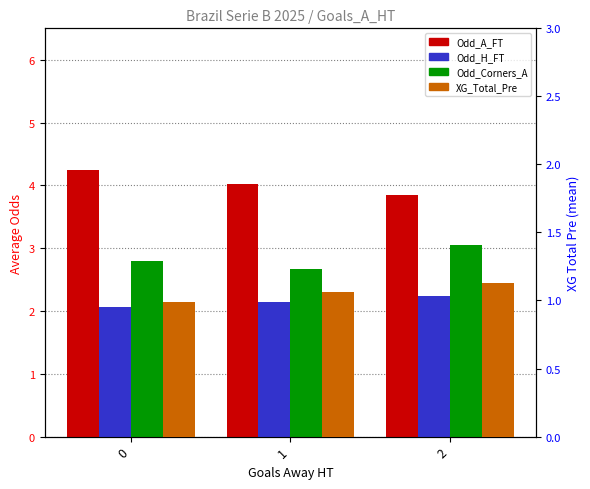

What is the maximum value shown in the chart?

4.2